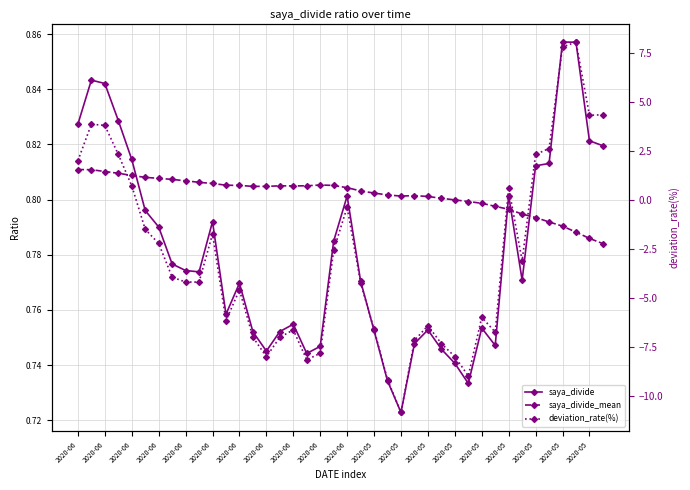

How many interior local valleys does the saya_divide series have?

8